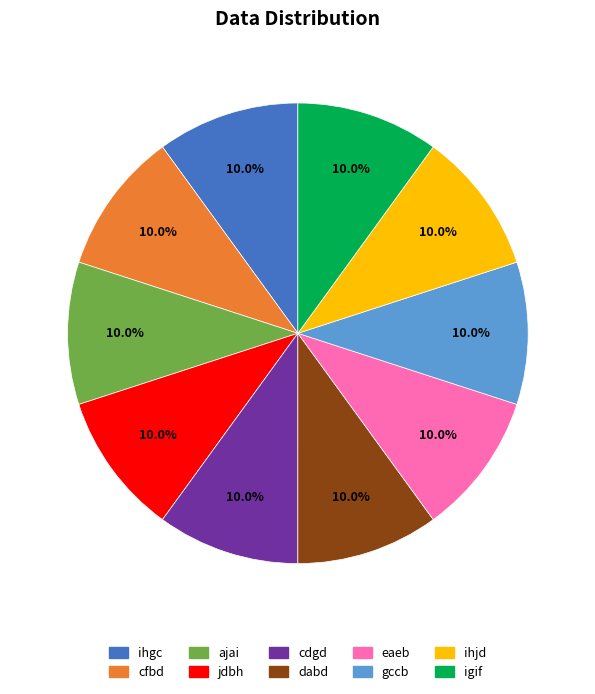

To the nearest percent, what portion does cfbd represent?

10%